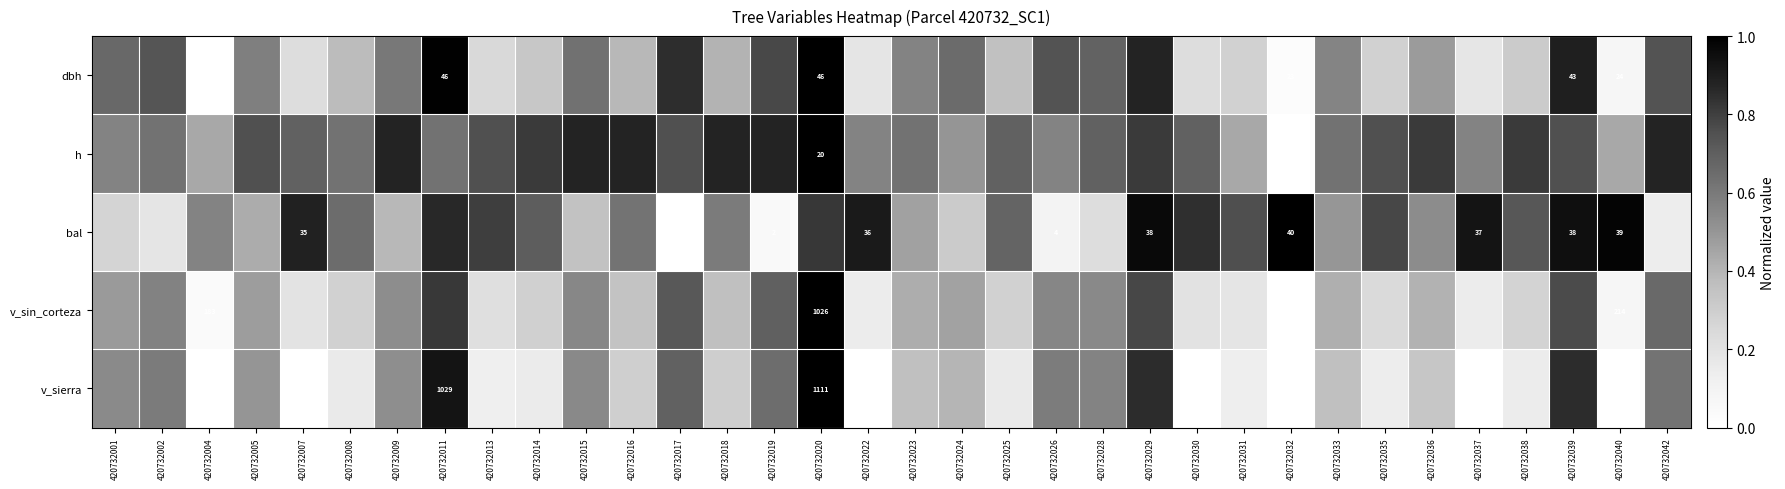

Is the value of bal at 420732023 greater than the value of h at 420732016?

No